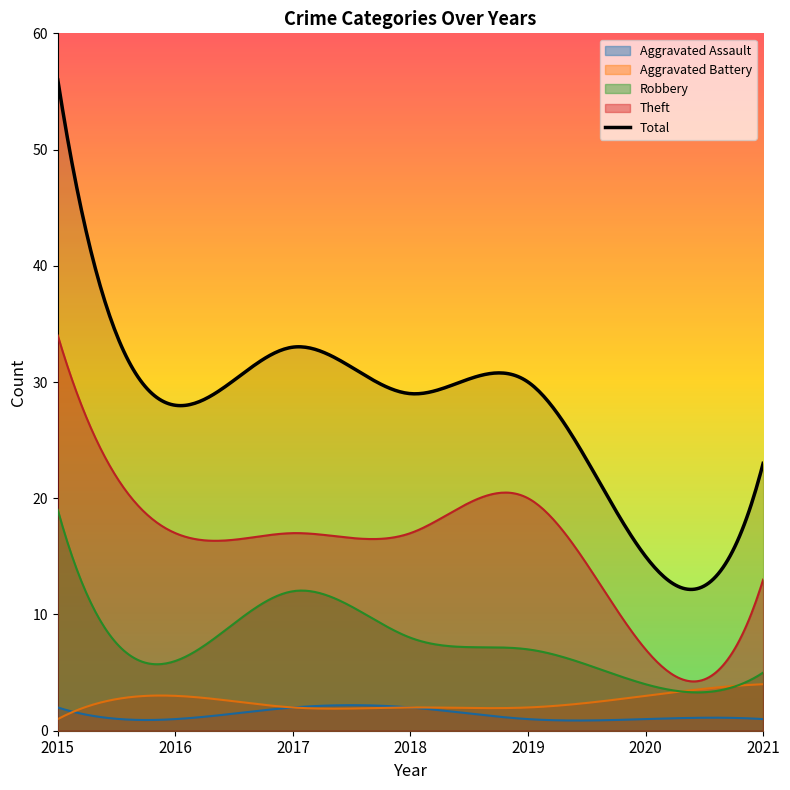

List the labels in order of Theft value, largest first.

2015, 2019, 2016, 2017, 2018, 2021, 2020